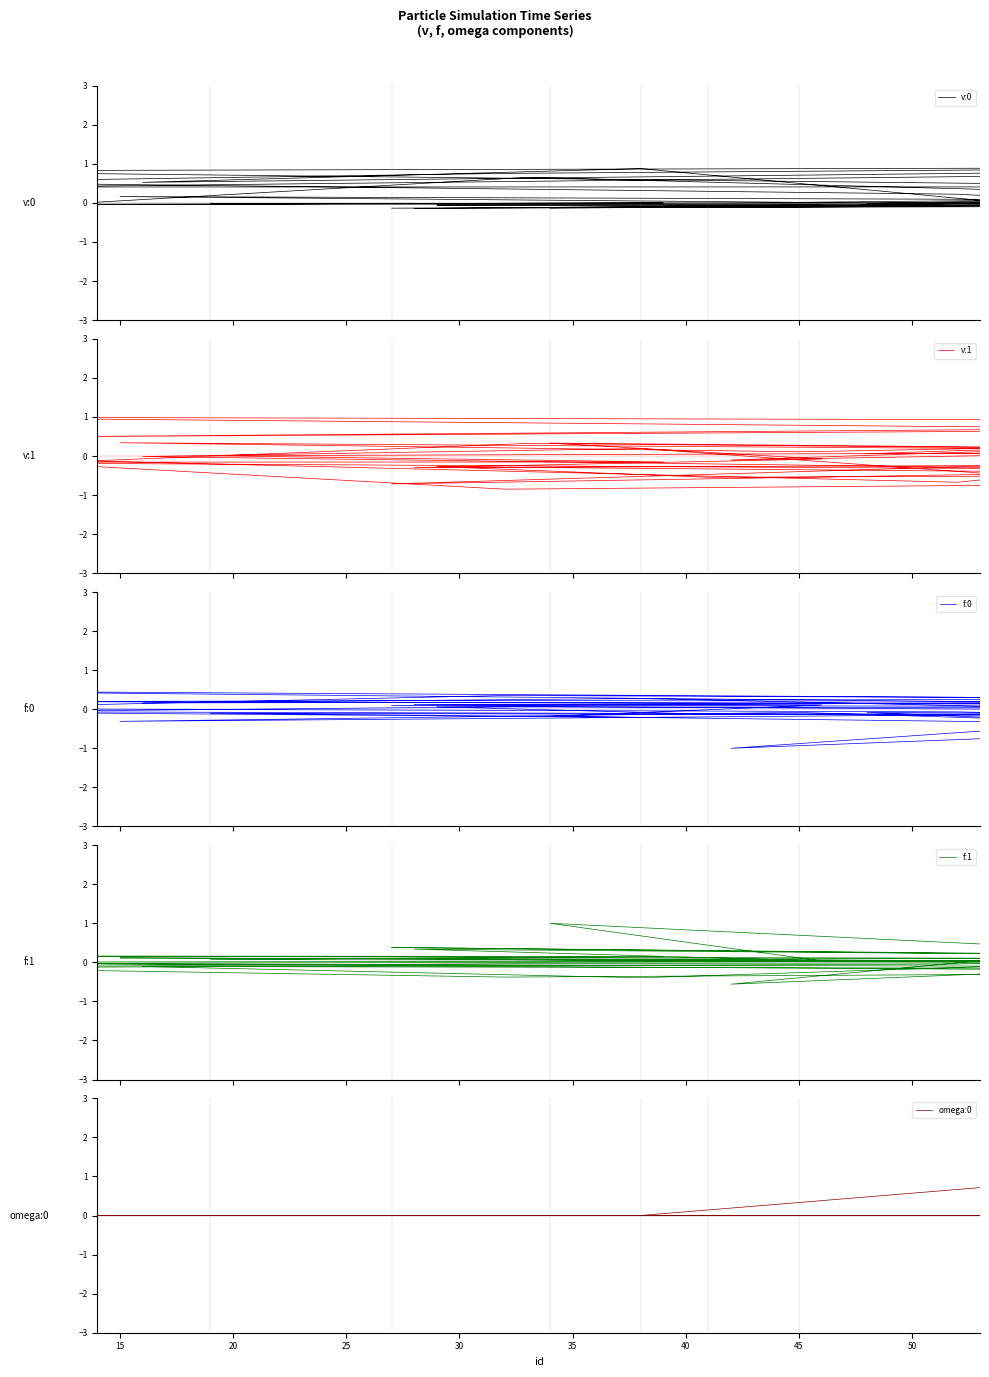

Reading left to right, extract all data points from this chart.

v:0: 0.0	0.7	0.1	0.2	0.0	0.1	-0.0	0.0	-0.0	-0.0	-0.0	-0.0	-0.0	-0.1	-0.1	-0.1	-0.1	-0.1	-0.1	-0.1	-0.1	-0.0	-0.1	0.1	-0.0	0.1	-0.0	0.2	0.5	0.8	1.0	0.5	0.9	-0.3	0.9	0.8	0.4	0.4	0.8	0.3
v:1: -0.1	0.3	0.1	0.3	0.1	0.2	0.1	0.1	0.0	-0.2	-0.2	-0.4	-0.5	-0.3	-0.6	-0.3	-0.7	-0.2	-0.3	-0.1	0.3	0.2	-0.1	0.4	0.0	-0.2	-0.2	-0.7	-0.0	-0.8	-0.6	-0.0	0.2	-0.7	0.9	1.0	0.7	0.5	0.8	0.3
f:0: -0.0	0.1	-0.1	-0.3	-0.1	-0.3	-0.1	-0.2	-0.1	-0.2	-0.1	-0.2	-0.1	0.1	0.0	0.1	0.1	0.2	0.1	0.1	-0.2	-0.4	-1.0	-0.0	-0.3	-0.2	-0.2	-0.1	0.0	0.4	0.2	0.2	0.3	0.0	0.2	0.5	0.1	0.2	0.3	0.1
f:1: -0.1	-0.0	0.0	0.1	0.1	0.0	0.0	0.0	0.1	0.1	0.2	0.1	0.0	0.1	0.1	0.1	0.4	0.2	0.3	0.0	1.0	0.1	-0.6	0.7	0.1	0.1	0.1	-0.0	-0.1	-0.4	-0.2	-0.1	-0.4	0.0	-0.3	0.0	0.0	-0.0	-0.1	-0.2
omega:0: 0.0	-0.0	-0.0	-0.0	0.0	-0.0	0.0	-0.0	0.0	-0.0	0.0	0.0	0.0	-0.0	-0.0	-0.0	0.0	0.0	-0.0	0.0	0.0	0.0	-0.0	-0.0	-0.0	-0.0	0.0	0.0	-0.0	0.0	0.0	-0.0	0.0	1.0	0.0	0.0	0.0	-0.0	0.0	-0.0